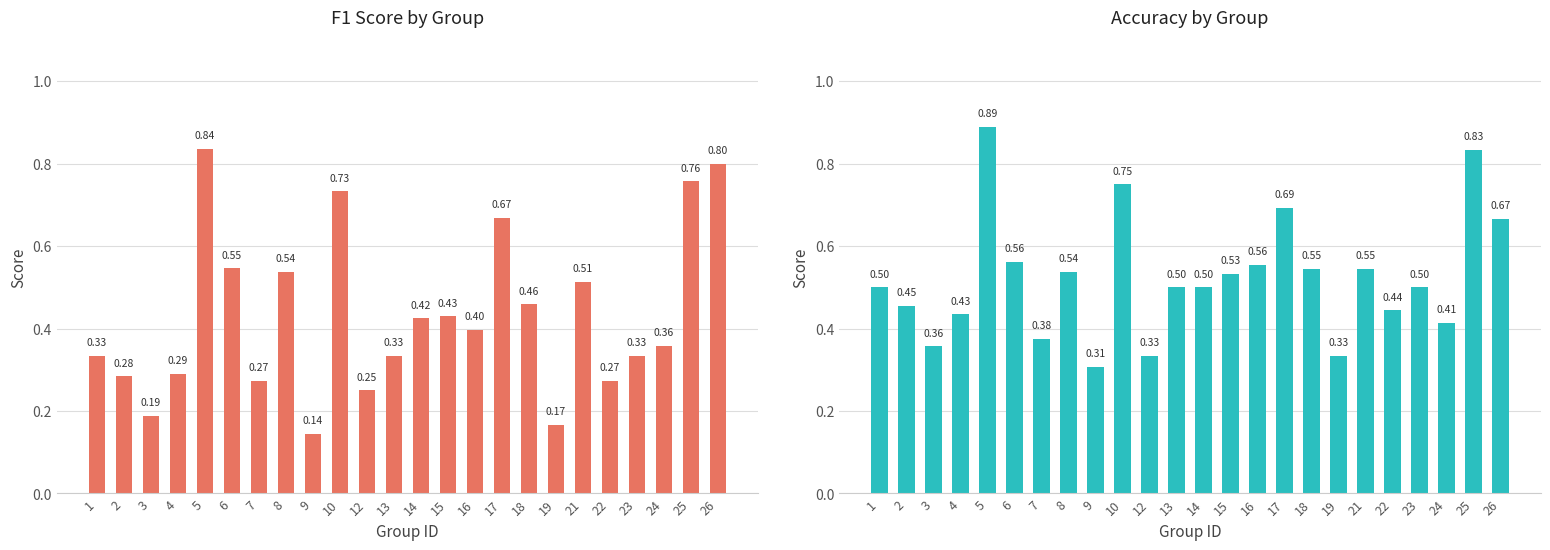

What is the value of the f1 bar at the 19th from the left?

0.5